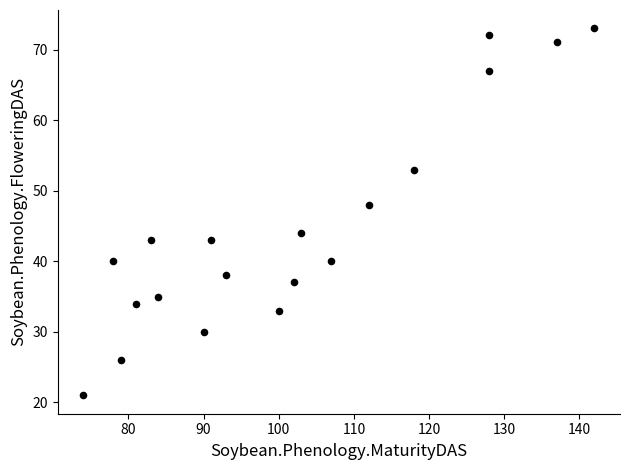

What Y value in the scatter plot is closest to 47?

48